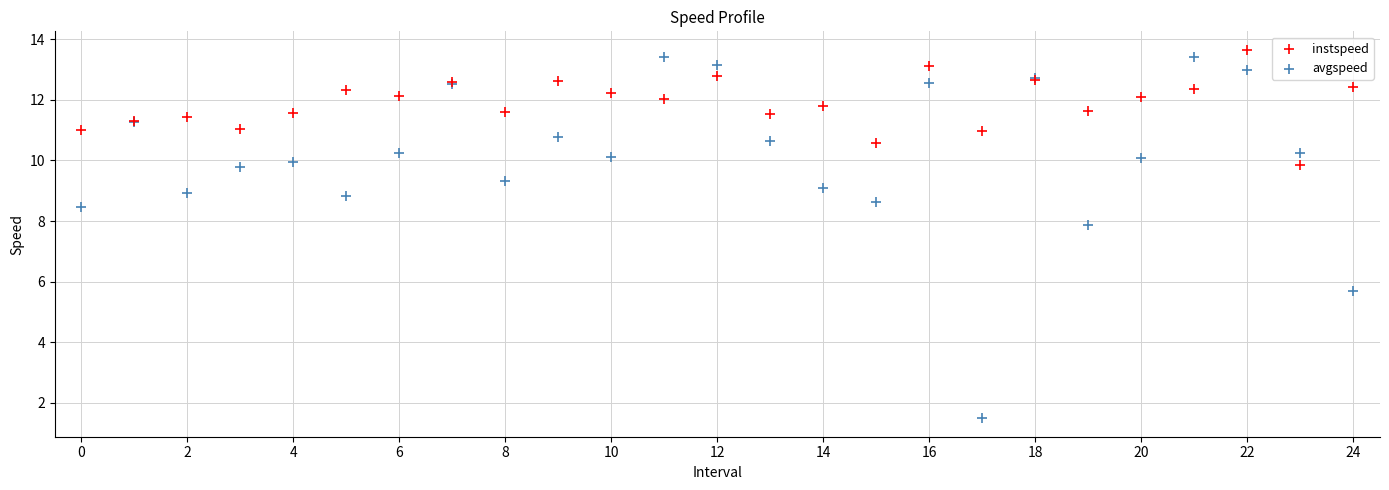

In the avgspeed series, what Y value is closest to 7?

7.9